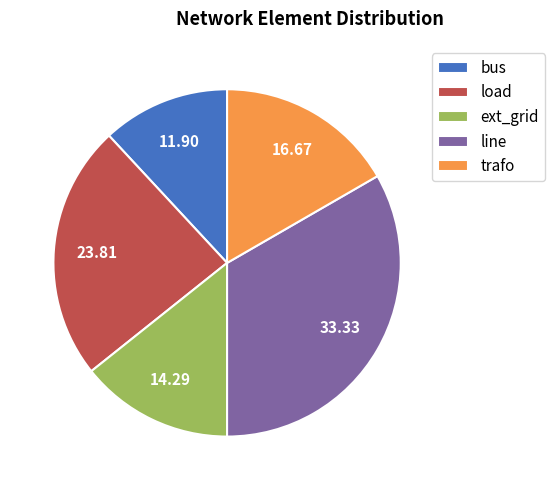

Rank the categories by value from highest to lowest.

line, load, trafo, ext_grid, bus